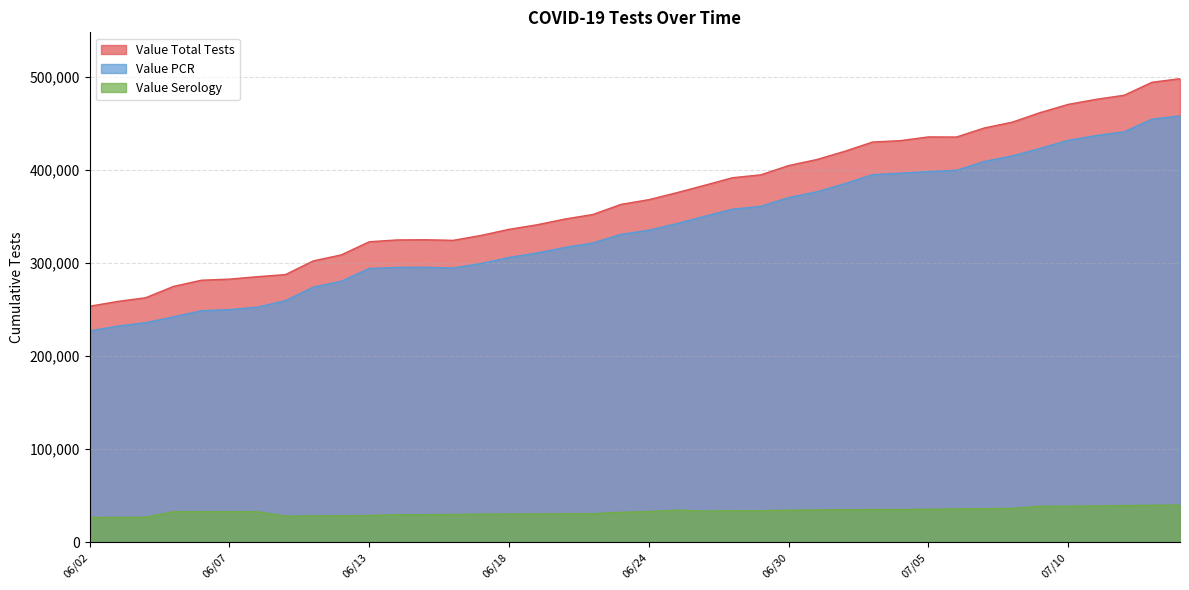

Does the chart display data point markers on the line(s)?

No